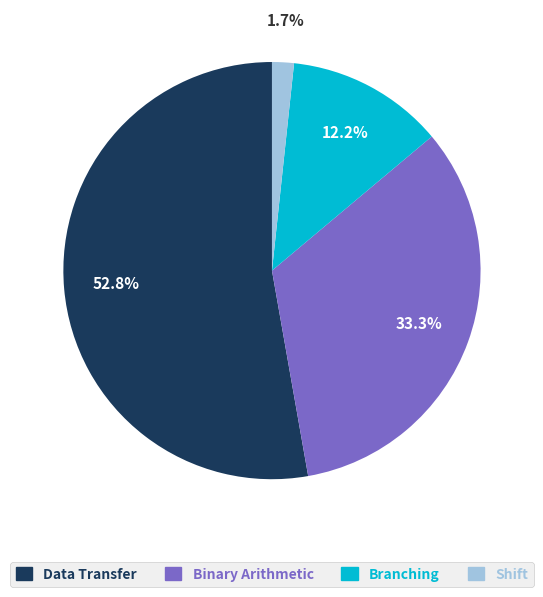

To the nearest percent, what is the difference between the Shift and Data Transfer slice percentages?

51%